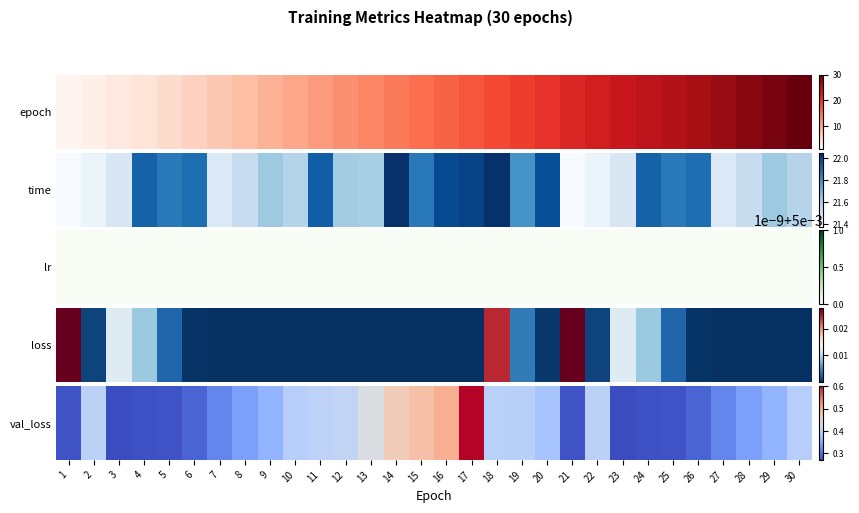

What is the change in value from 4 to 9?

+0.1